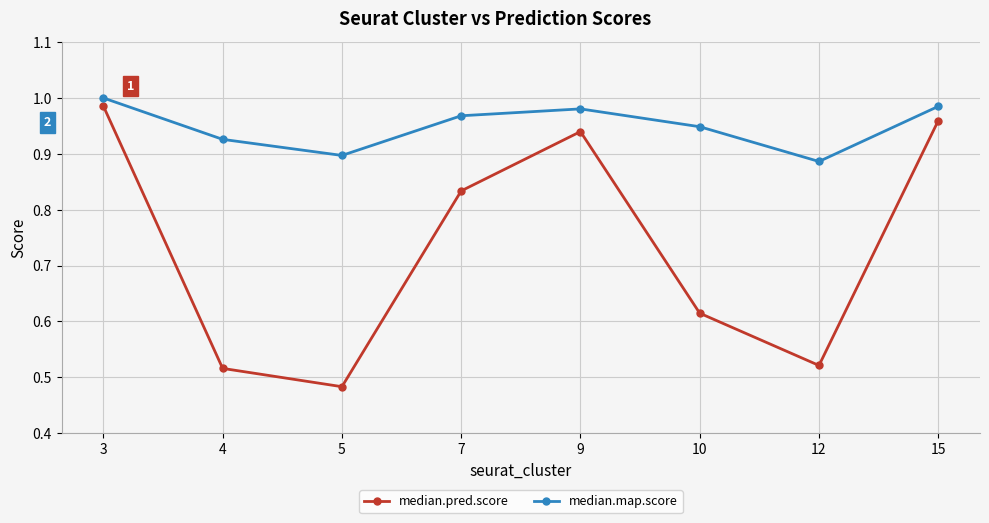

Which series has the widest spread of values?

median.pred.score